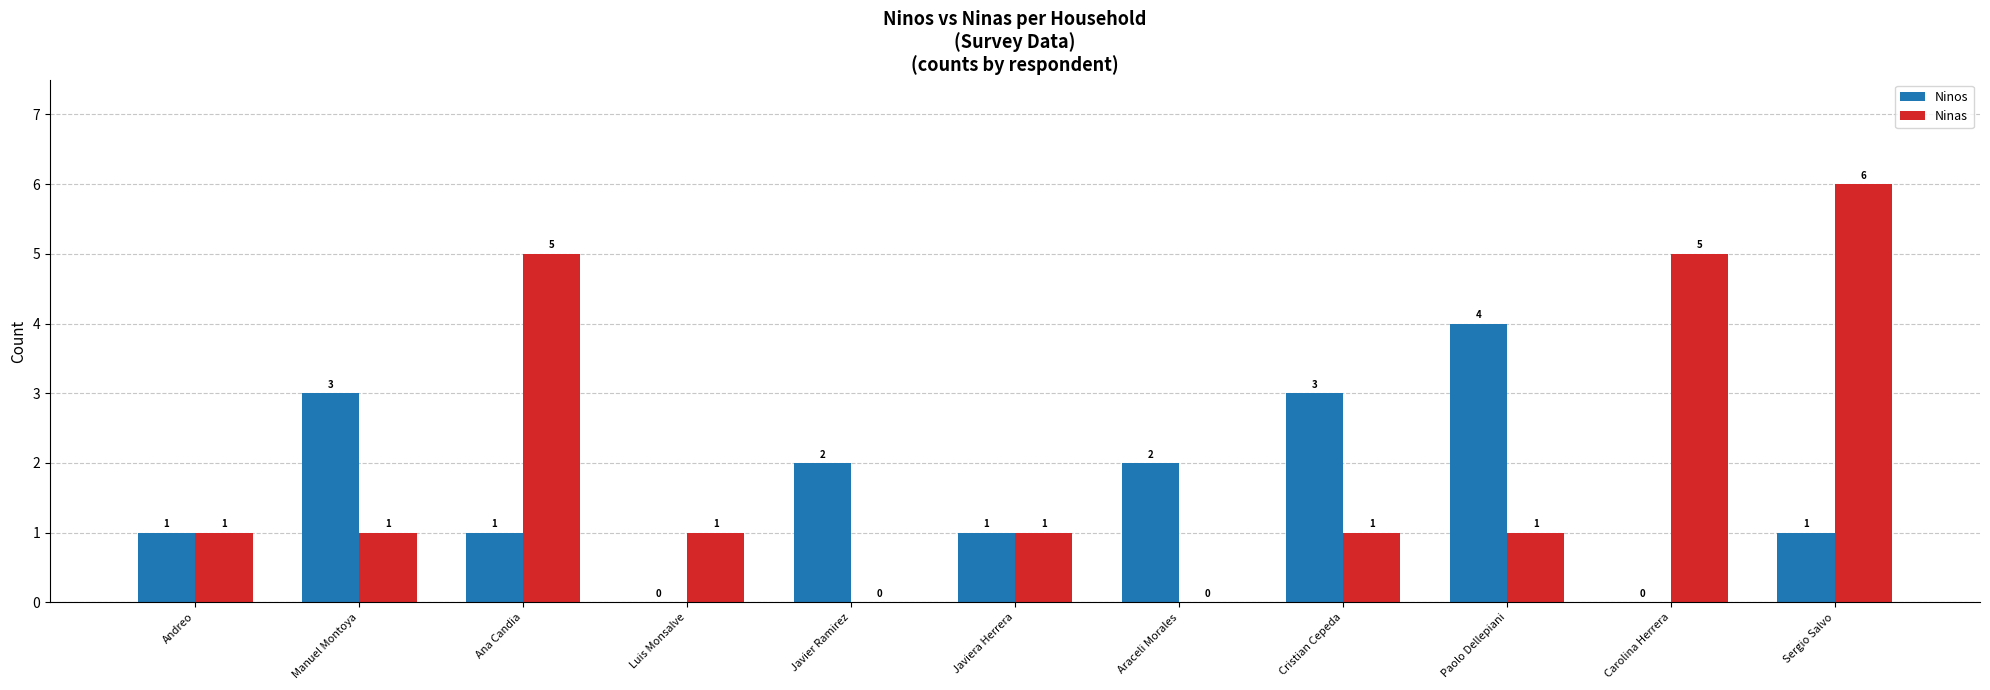

What is the average value of the Ninas series?

2